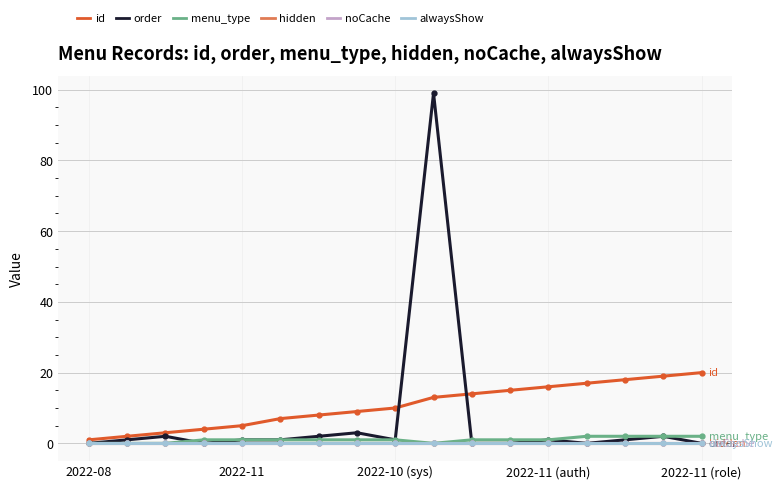

Does the chart have visible grid lines?

Yes